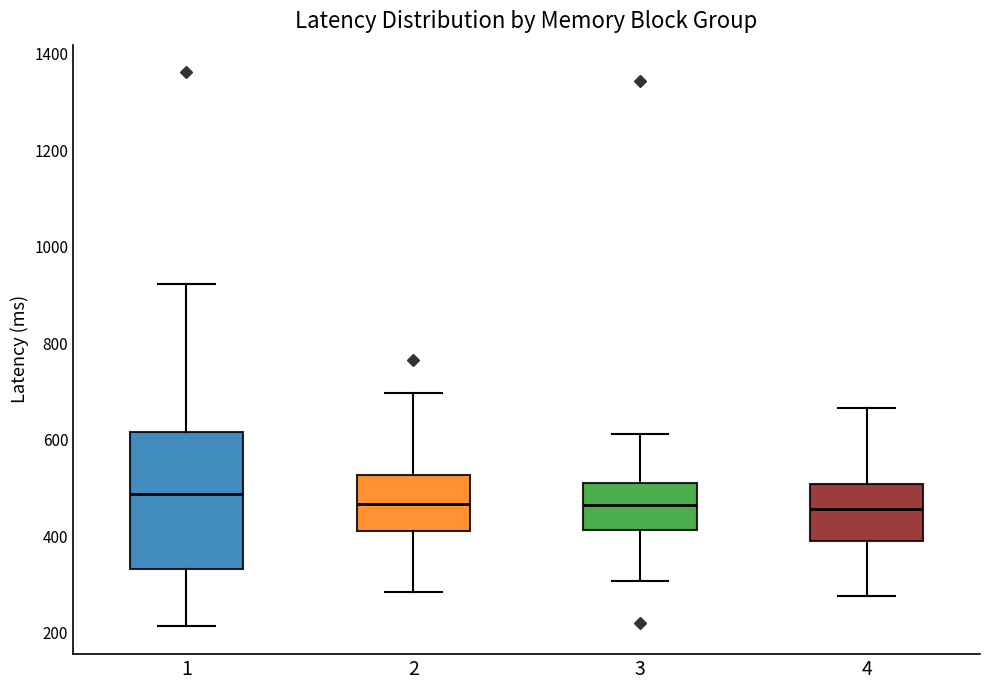

Comparing the boxes themselves (not the whiskers), which one is the tallest?

1